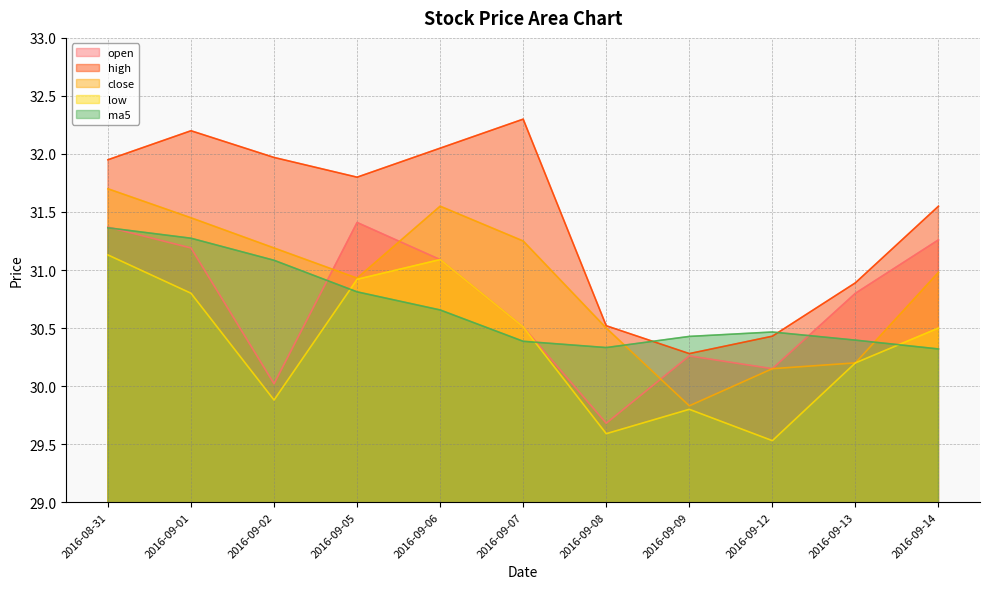

Where does the open series first go above 30?

2016-08-31